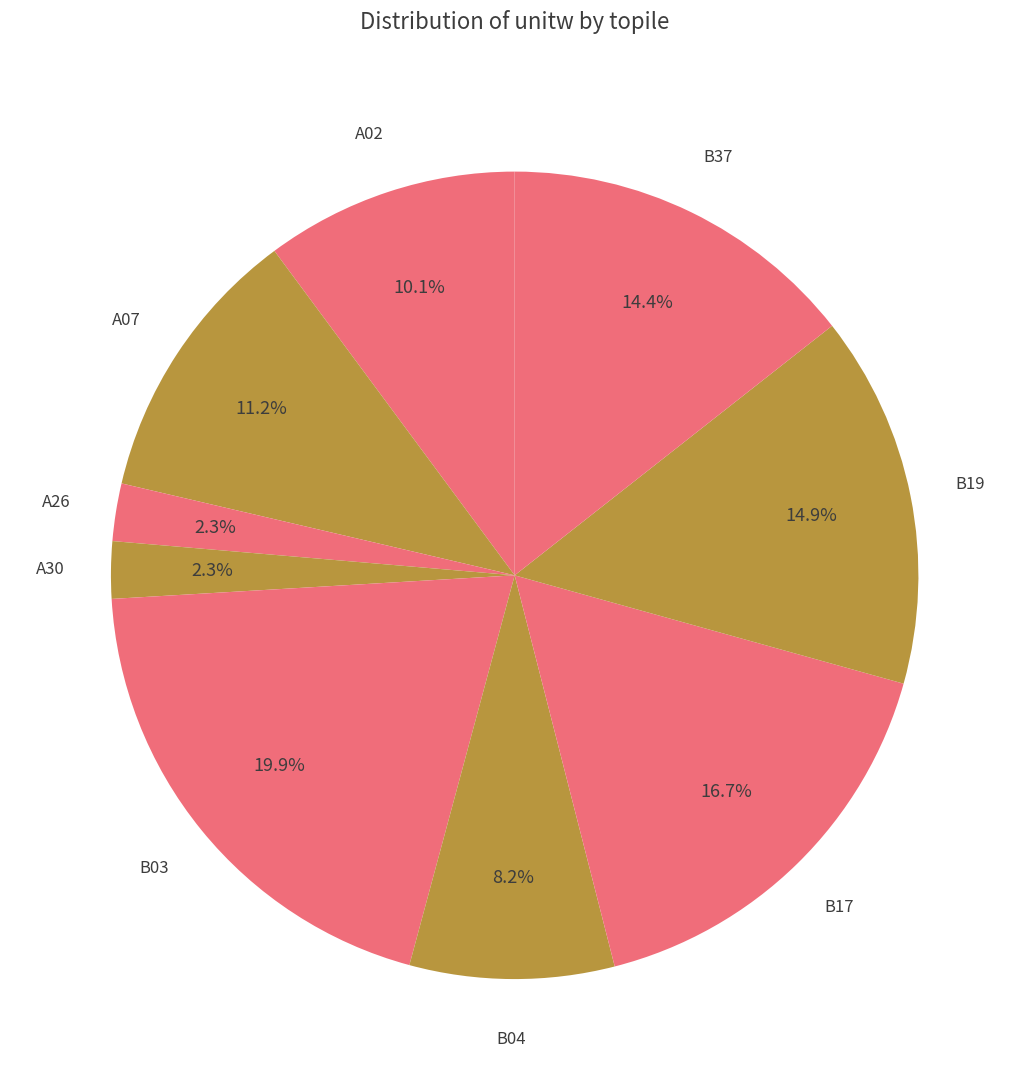

How many segments does this pie chart have?

9